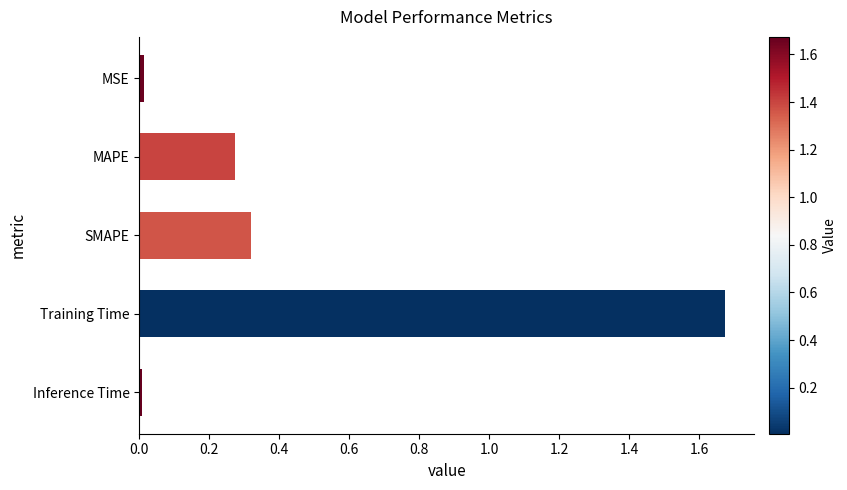

What is the average value?

0.5